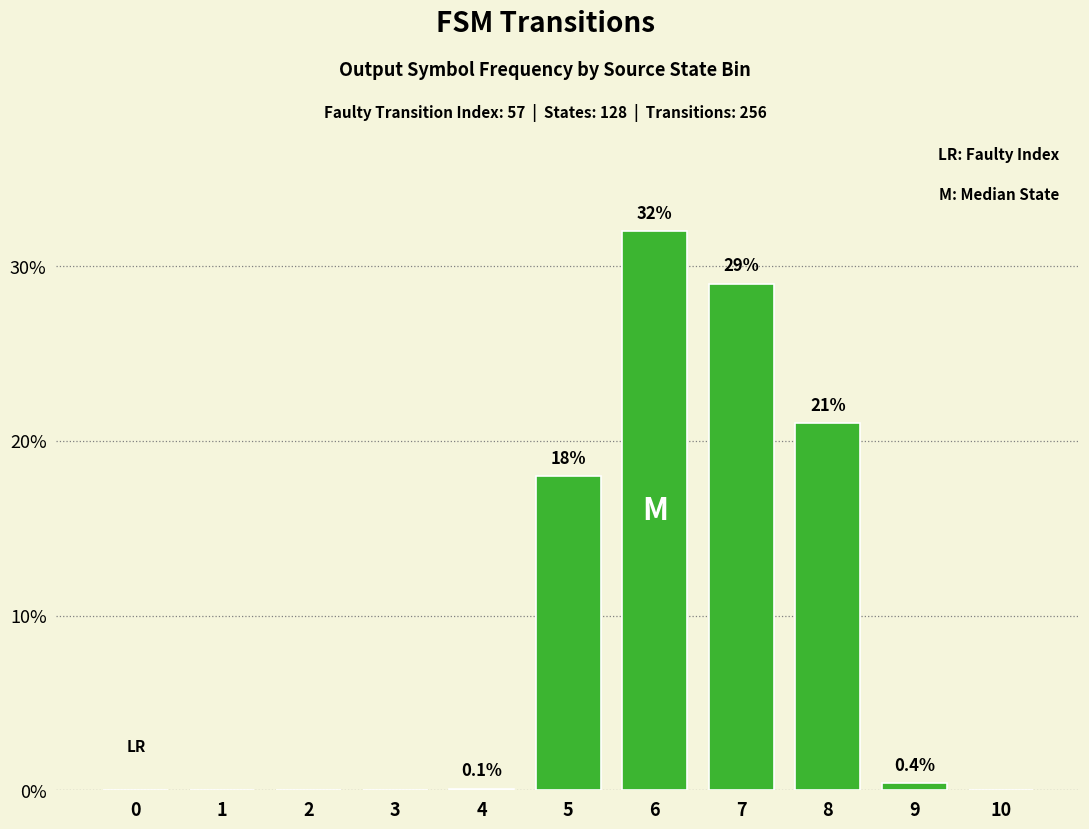

The value at 6 is 32.0. True or false?

True